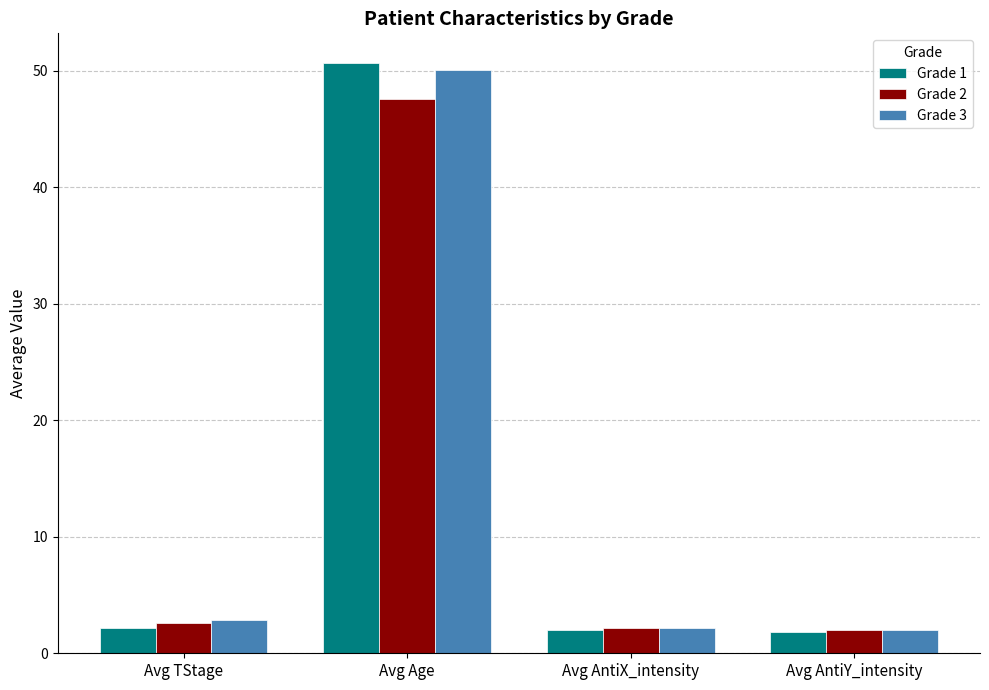

True or false: Grade 1 has a value of 12.4 at Avg Age.

False